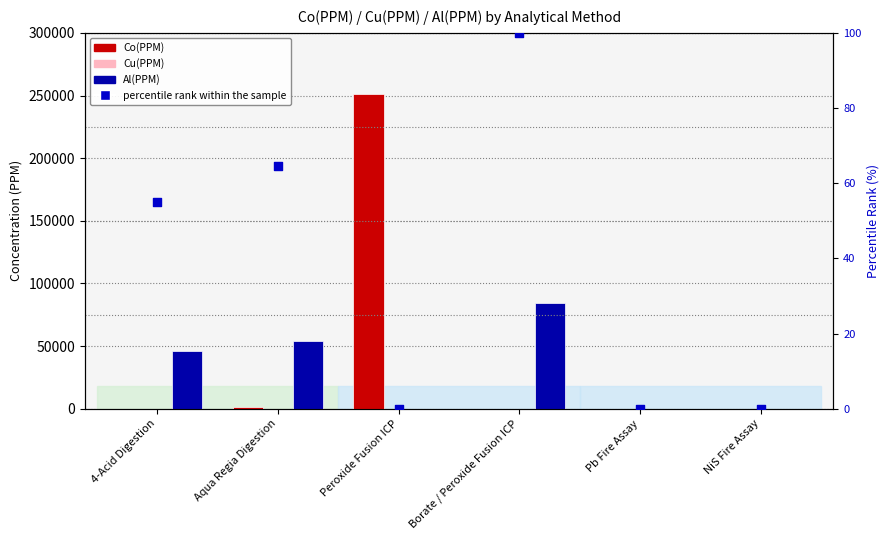

Is the value of Al(PPM) at Pb Fire Assay greater than the value of percentile rank within the sample at Borate / Peroxide Fusion ICP?

No